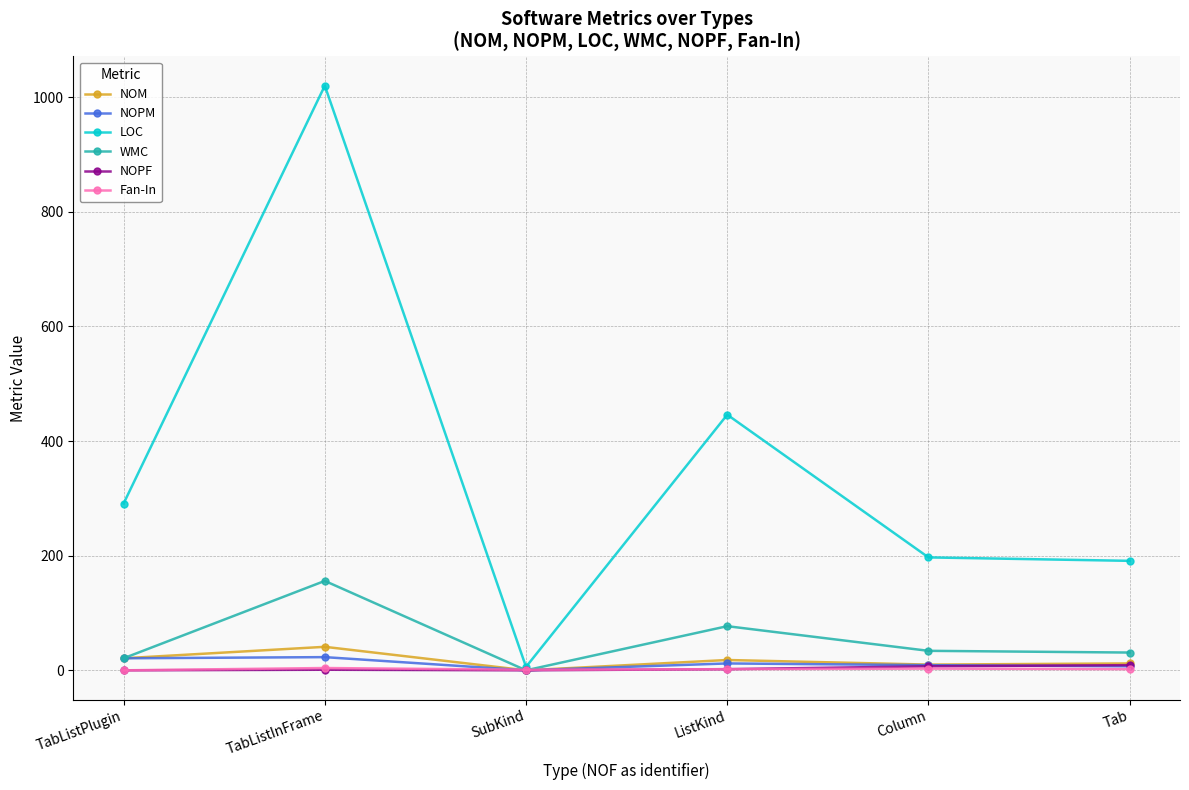

Between ListKind and Column, which series saw the biggest shift?

LOC